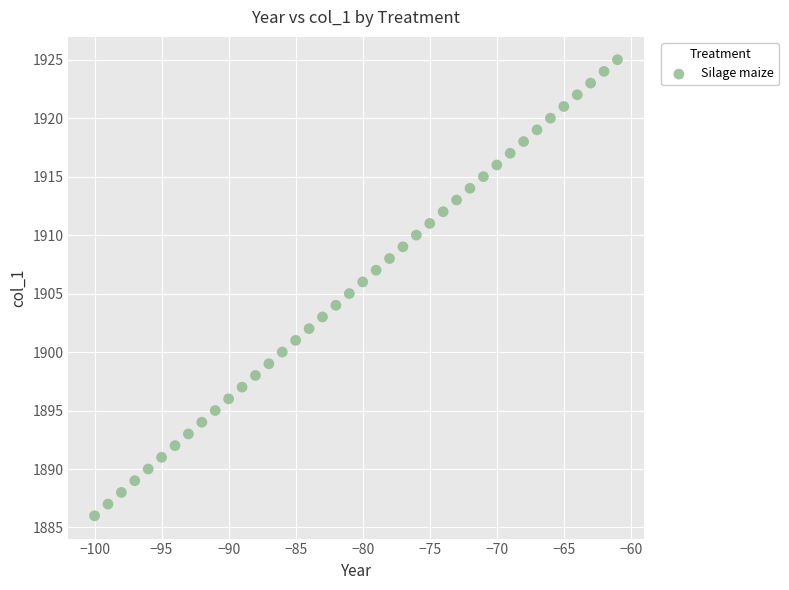

What is the range of Y values (max minus min)?

39